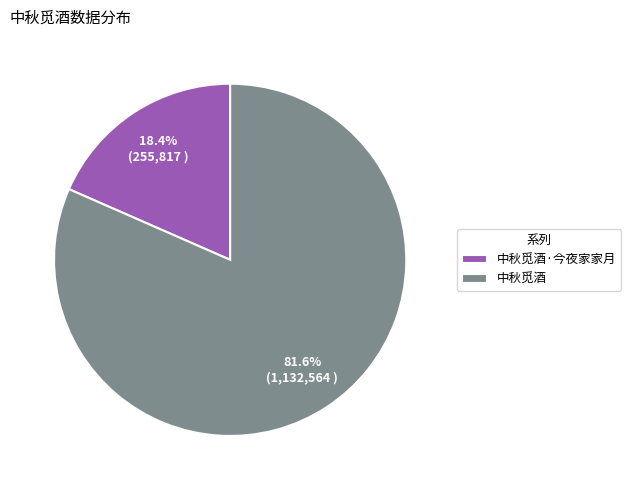

What percentage is the 中秋觅酒 slice, to the nearest percent?

82%